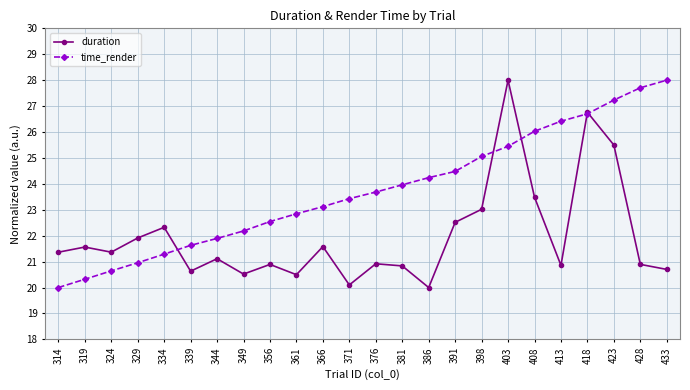

Which series ends up on top after the final intersection of duration and time_render?

time_render